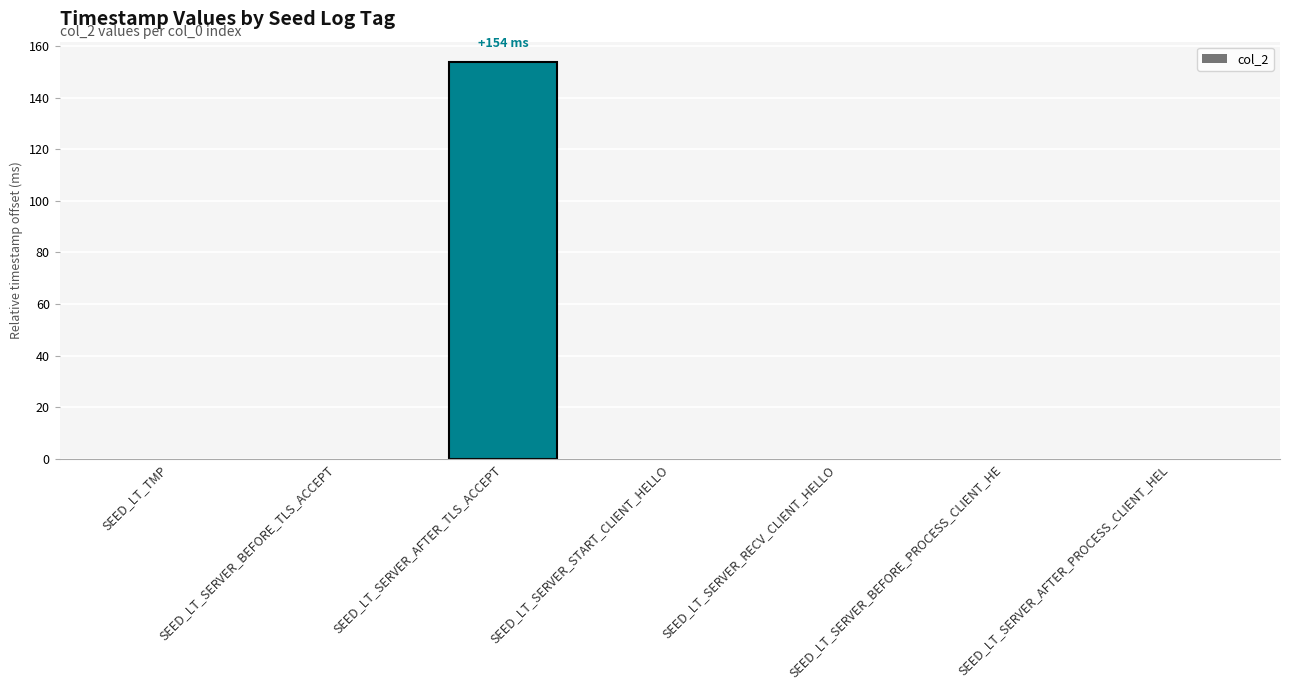

What is the greatest value displayed?

154